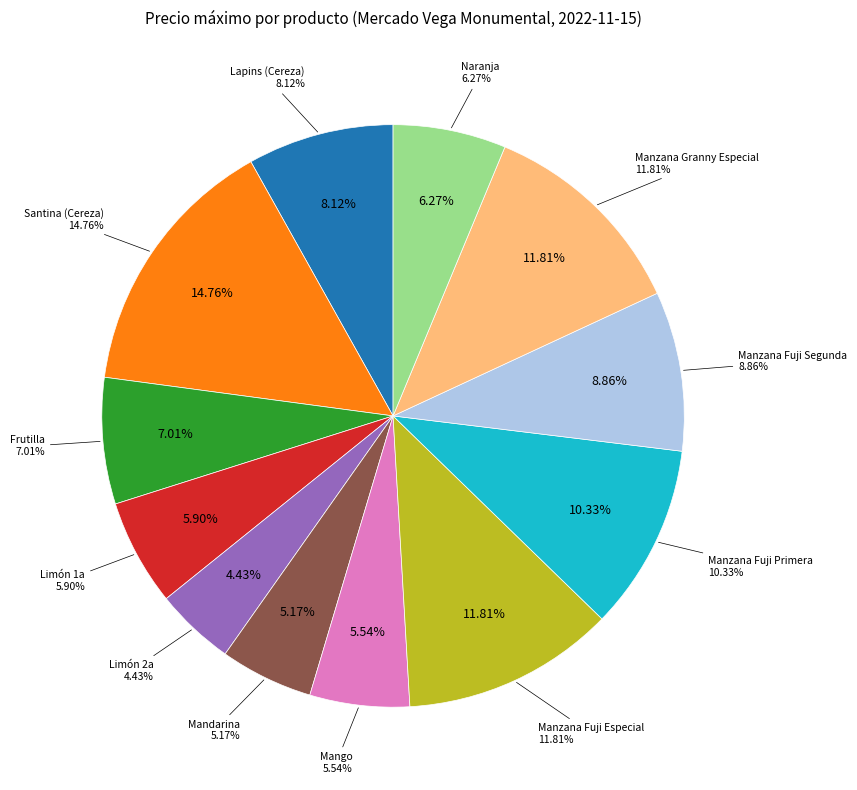

What is the change in value from Lapins (Cereza) to Naranja?

-2500